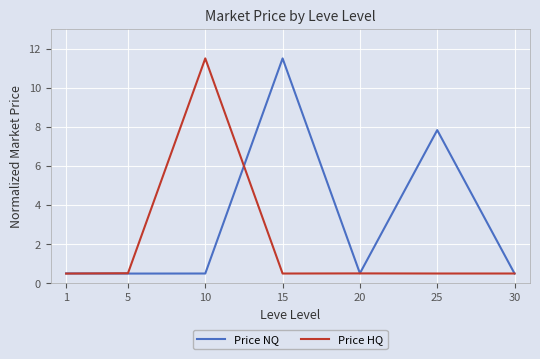

How many lines are shown in the chart?

2